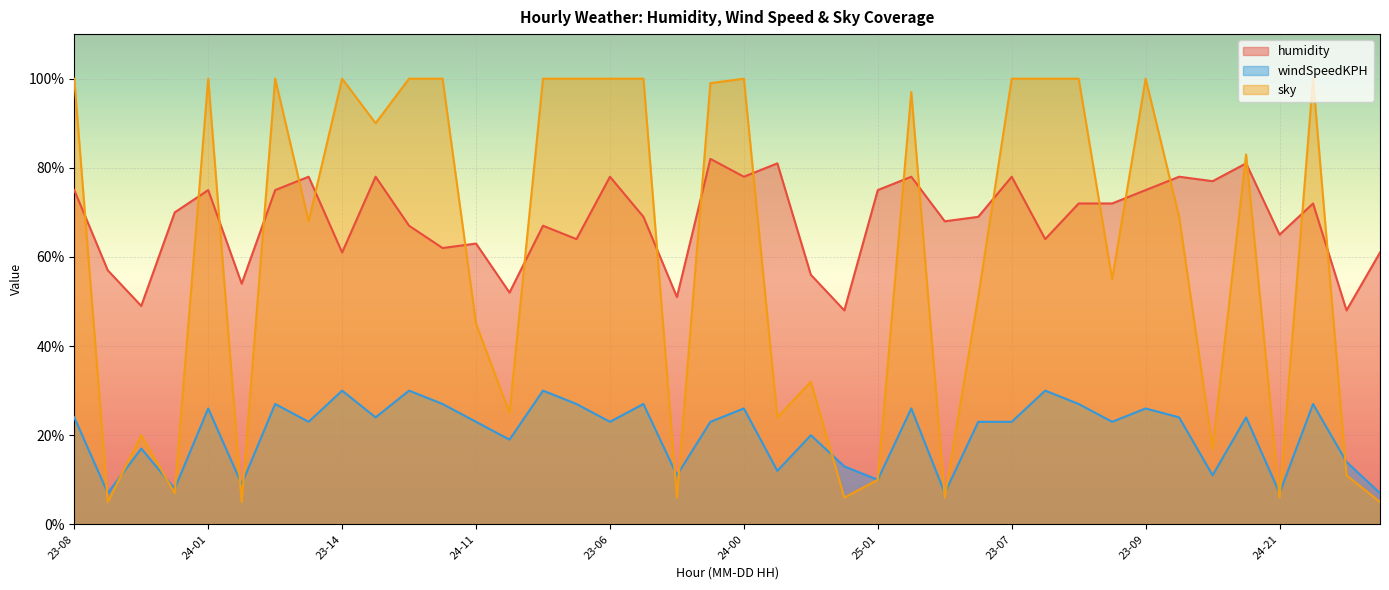

How many data points in sky are less than 83?

20